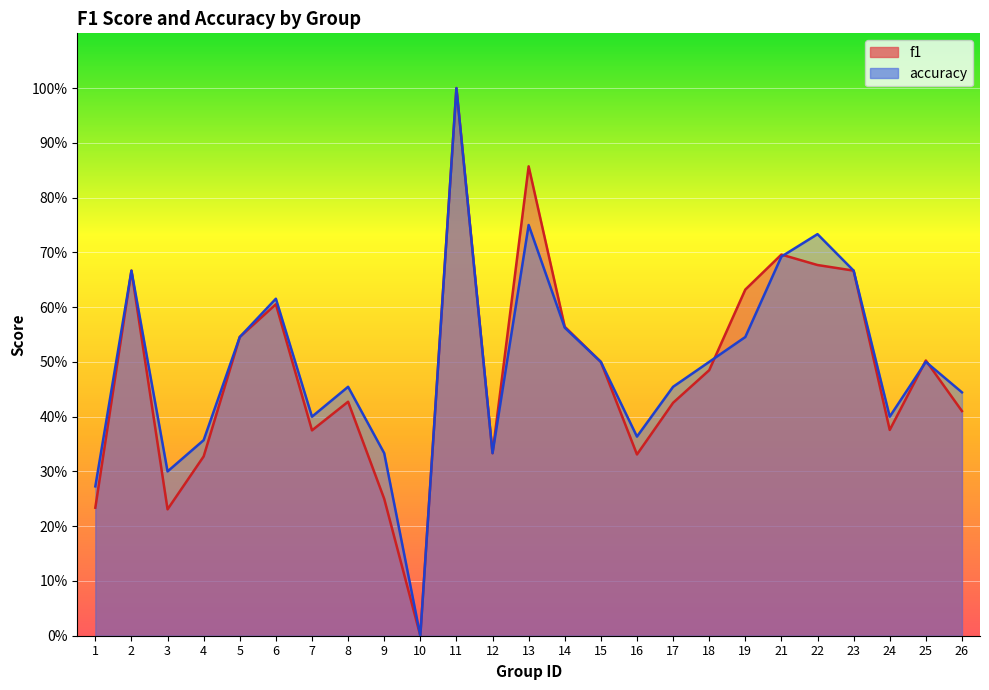

Which series has the largest total across all categories?

accuracy